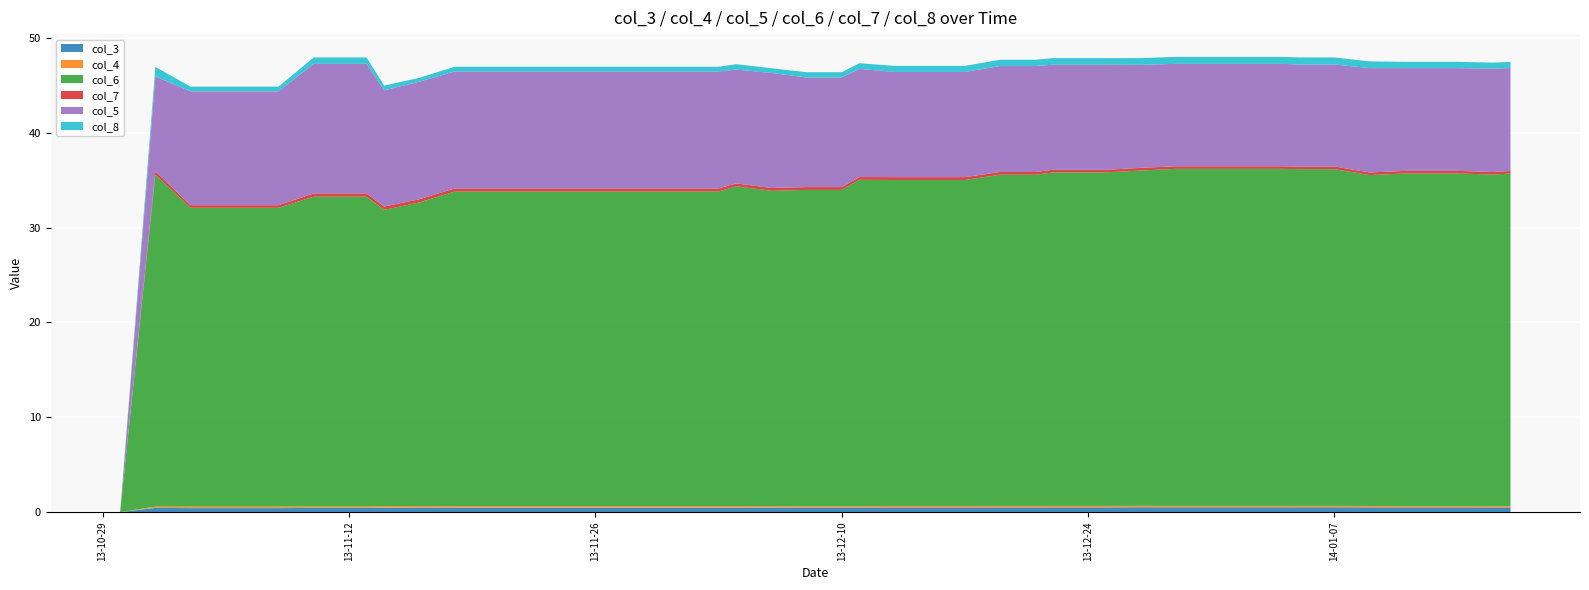

Reading left to right, transcribe all the data shown in this chart.

col_3: 0.0	0.4	0.4	0.4	0.4	0.4	0.4	0.5	0.5	0.5	0.5	0.5	0.5	0.5	0.5	0.5	0.5	0.5	0.5	0.5	0.5	0.5	0.5	0.5	0.5	0.5	0.5	0.5	0.5	0.5	0.5	0.5	0.5	0.5	0.5	0.5	0.5	0.5	0.5	0.5
col_4: 0.0	0.1	0.2	0.2	0.2	0.1	0.1	0.2	0.2	0.2	0.2	0.2	0.2	0.2	0.2	0.2	0.2	0.2	0.1	0.1	0.1	0.2	0.2	0.2	0.2	0.2	0.2	0.2	0.1	0.1	0.1	0.1	0.1	0.1	0.1	0.1	0.1	0.1	0.1	0.1
col_6: 0.0	35.0	31.5	31.5	31.5	32.7	32.7	31.2	32.0	33.2	33.2	33.2	33.2	33.2	33.2	33.2	33.7	33.2	33.3	33.3	34.4	34.4	34.4	34.4	34.9	34.9	35.2	35.2	35.4	35.5	35.5	35.5	35.5	35.5	35.5	34.9	35.1	35.1	34.9	35.0
col_7: 0.0	0.4	0.3	0.3	0.3	0.3	0.3	0.3	0.3	0.3	0.3	0.3	0.3	0.3	0.3	0.3	0.3	0.3	0.3	0.3	0.3	0.3	0.3	0.3	0.3	0.3	0.3	0.3	0.3	0.3	0.3	0.3	0.3	0.3	0.3	0.3	0.3	0.3	0.3	0.3
col_5: 0.0	10.0	12.0	12.0	12.0	13.7	13.7	12.2	12.4	12.3	12.3	12.3	12.3	12.3	12.3	12.3	12.0	12.1	11.6	11.6	11.4	11.1	11.1	11.1	11.2	11.2	11.1	11.1	10.9	10.8	10.8	10.8	10.8	10.8	10.8	11.0	10.8	10.8	10.9	10.8
col_8: 0.0	1.0	0.5	0.5	0.5	0.7	0.7	0.5	0.4	0.5	0.5	0.5	0.5	0.5	0.5	0.5	0.6	0.5	0.6	0.6	0.6	0.6	0.6	0.6	0.7	0.7	0.7	0.7	0.7	0.7	0.7	0.7	0.7	0.8	0.8	0.7	0.7	0.7	0.6	0.7